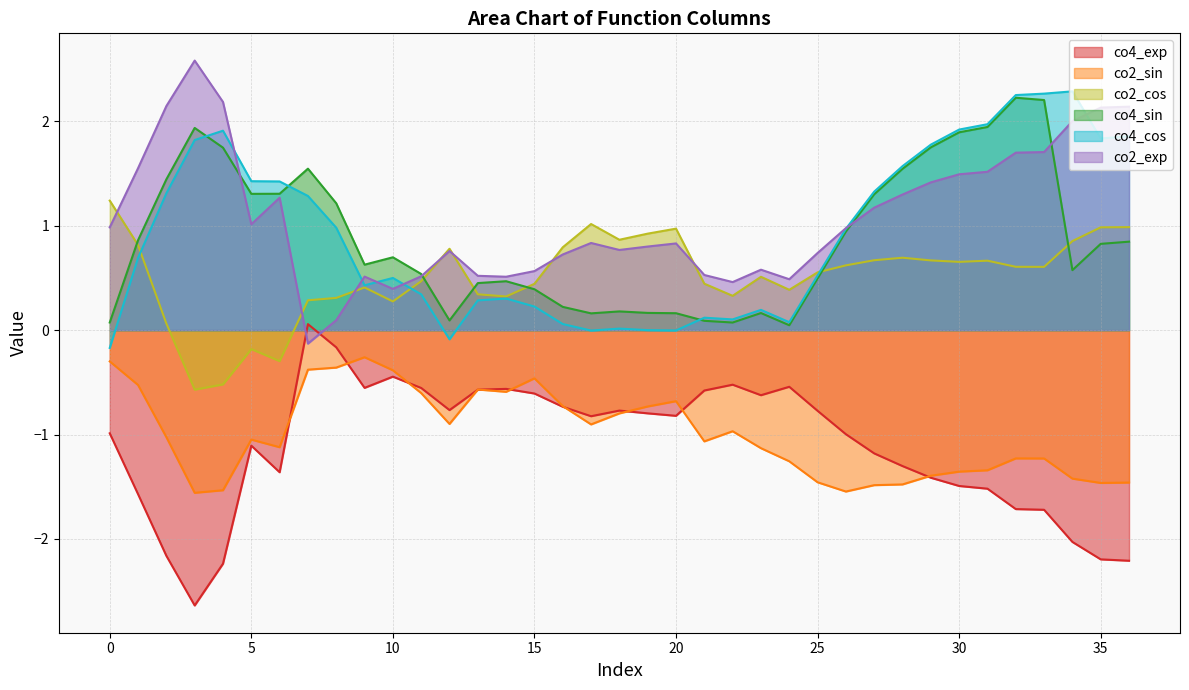

How many negative values does the co2_cos series have?

4